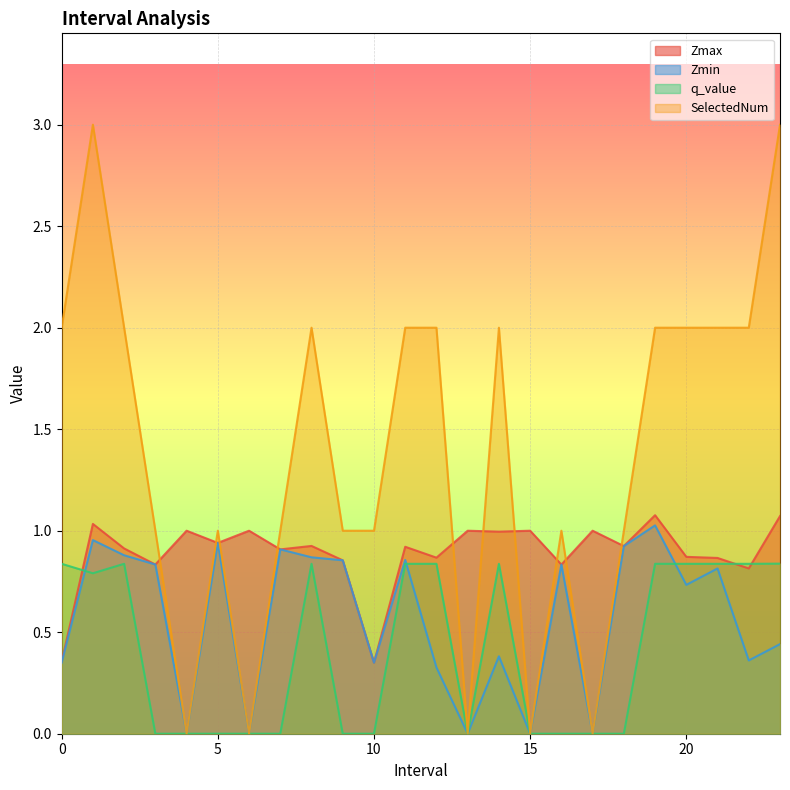

Between 9 and 8, which is larger?

8